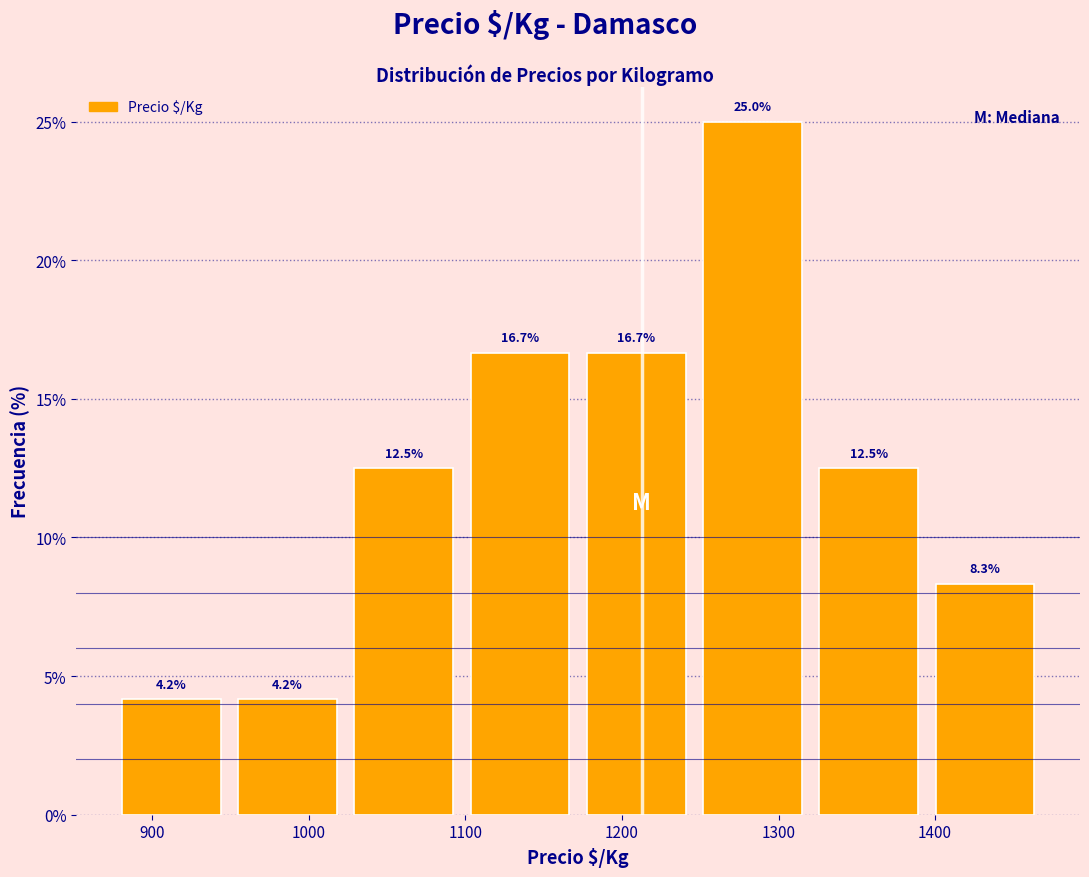

Which range on the x-axis has the tallest bar?

1250 to 1320